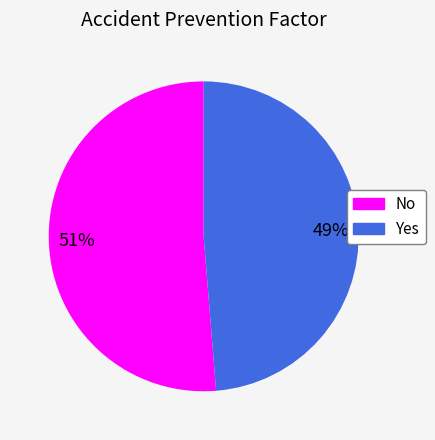

Which slice is the smallest?

Yes